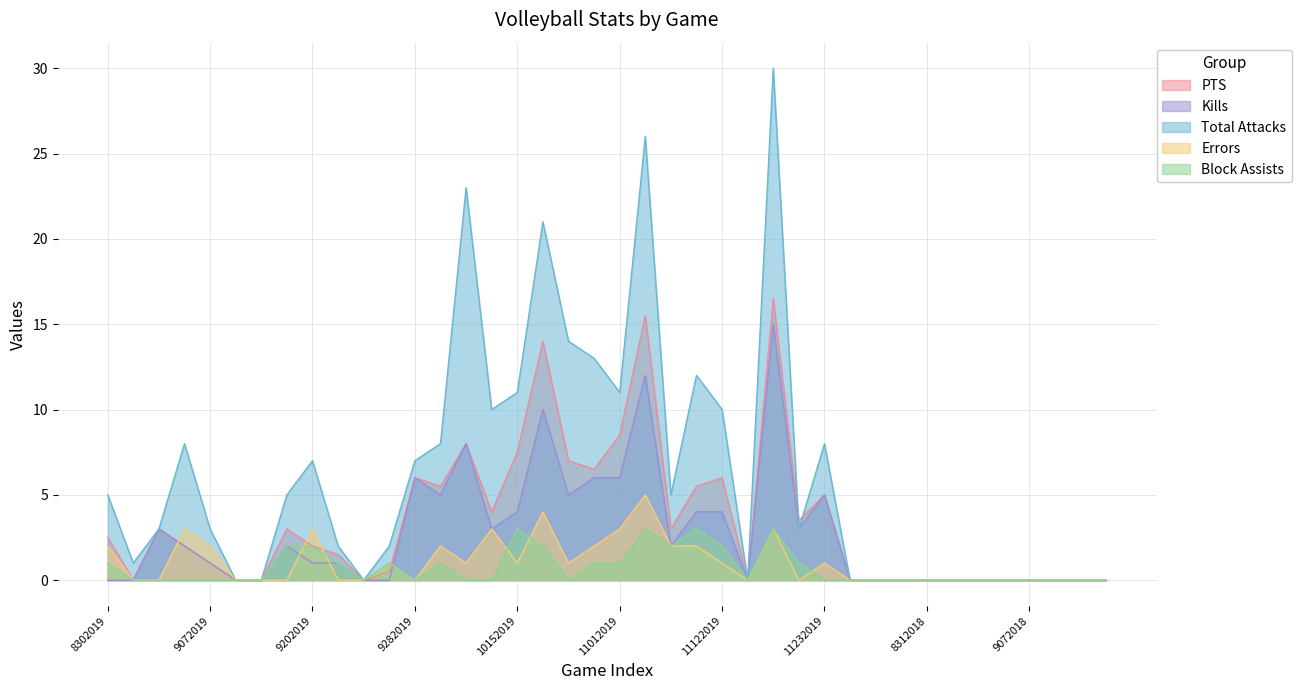

At 11022019, list the series in order from smallest to largest.

Block Assists, Errors, Kills, PTS, Total Attacks